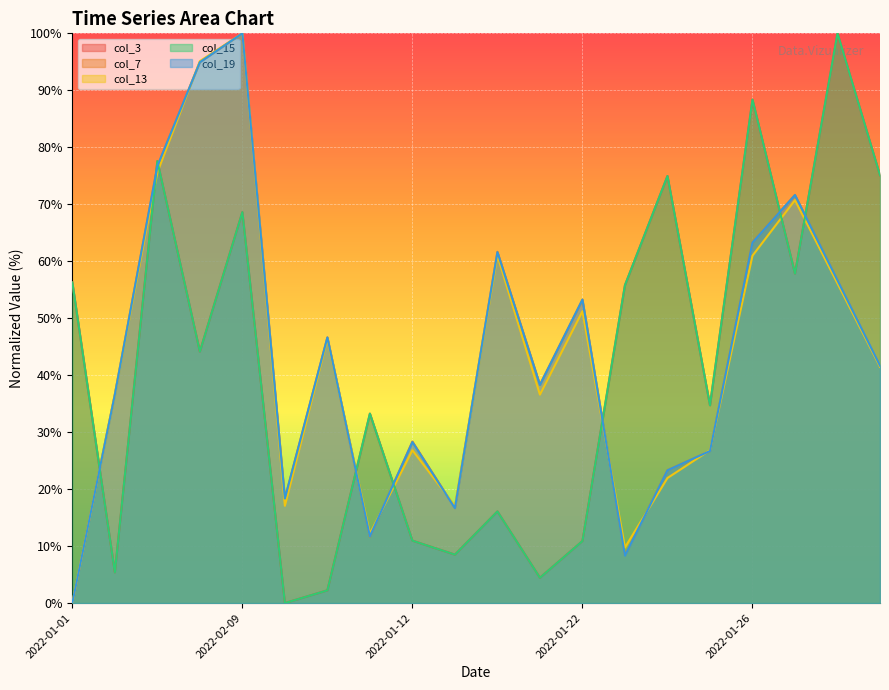

Reading left to right, what are all the values shown in this chart?

col_3: 56.3	5.4	77.6	44.1	68.6	0.0	2.2	33.3	11.0	8.5	16.1	4.4	10.9	55.8	75.0	34.7	88.4	57.8	100.0	75.1
col_7: 0.0	36.7	76.7	95.0	100.0	18.4	46.6	11.7	28.4	16.7	61.7	38.3	53.3	8.4	23.3	26.7	63.3	71.6	56.6	41.6
col_13: 0.0	36.6	75.6	95.1	100.0	17.1	46.3	12.2	26.8	17.1	61.0	36.6	51.2	9.8	22.0	26.8	61.0	70.7	56.1	41.5
col_15: 56.3	5.4	77.6	44.1	68.6	0.0	2.2	33.3	11.0	8.5	16.1	4.4	10.9	55.8	75.0	34.7	88.4	57.8	100.0	75.1
col_19: 0.0	36.6	76.7	94.9	100.0	18.4	46.6	11.7	28.3	16.7	61.6	38.3	53.3	8.3	23.3	26.7	63.3	71.6	56.6	41.7